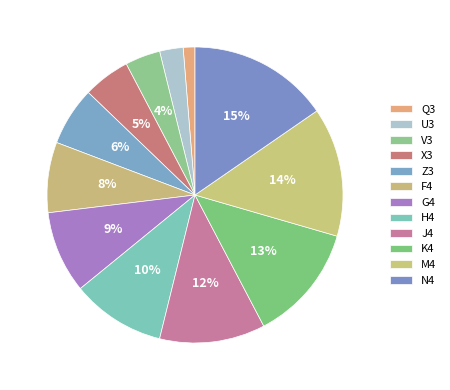

Between H4 and U3, which is larger?

H4